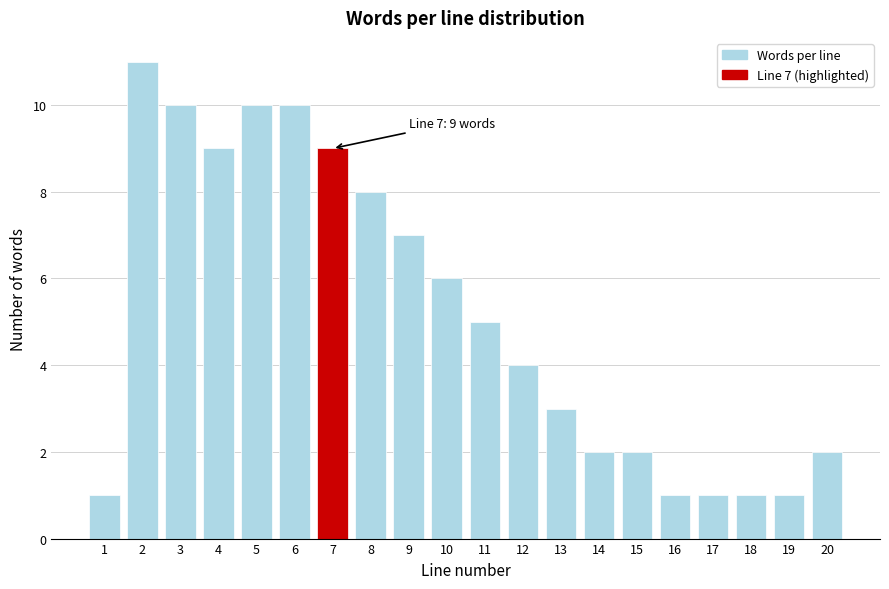

Reading right to left, what are all the values shown in this chart?

2	1	1	1	1	2	2	3	4	5	6	7	8	9	10	10	9	10	11	1